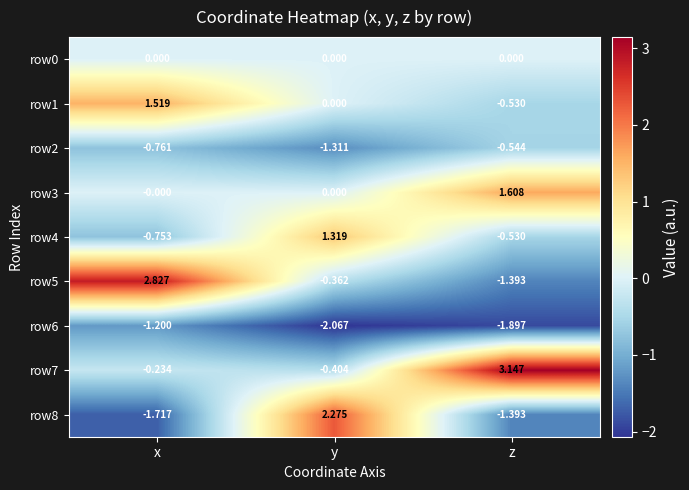

What is the total value across all series at x?

-0.3